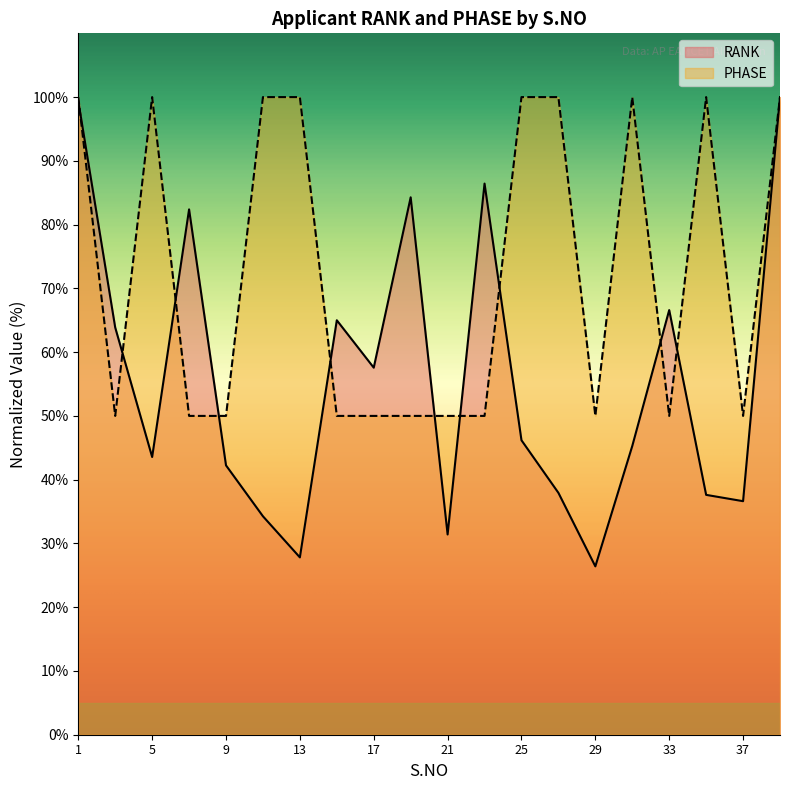

List the series in order of their peak value, highest first.

RANK, PHASE